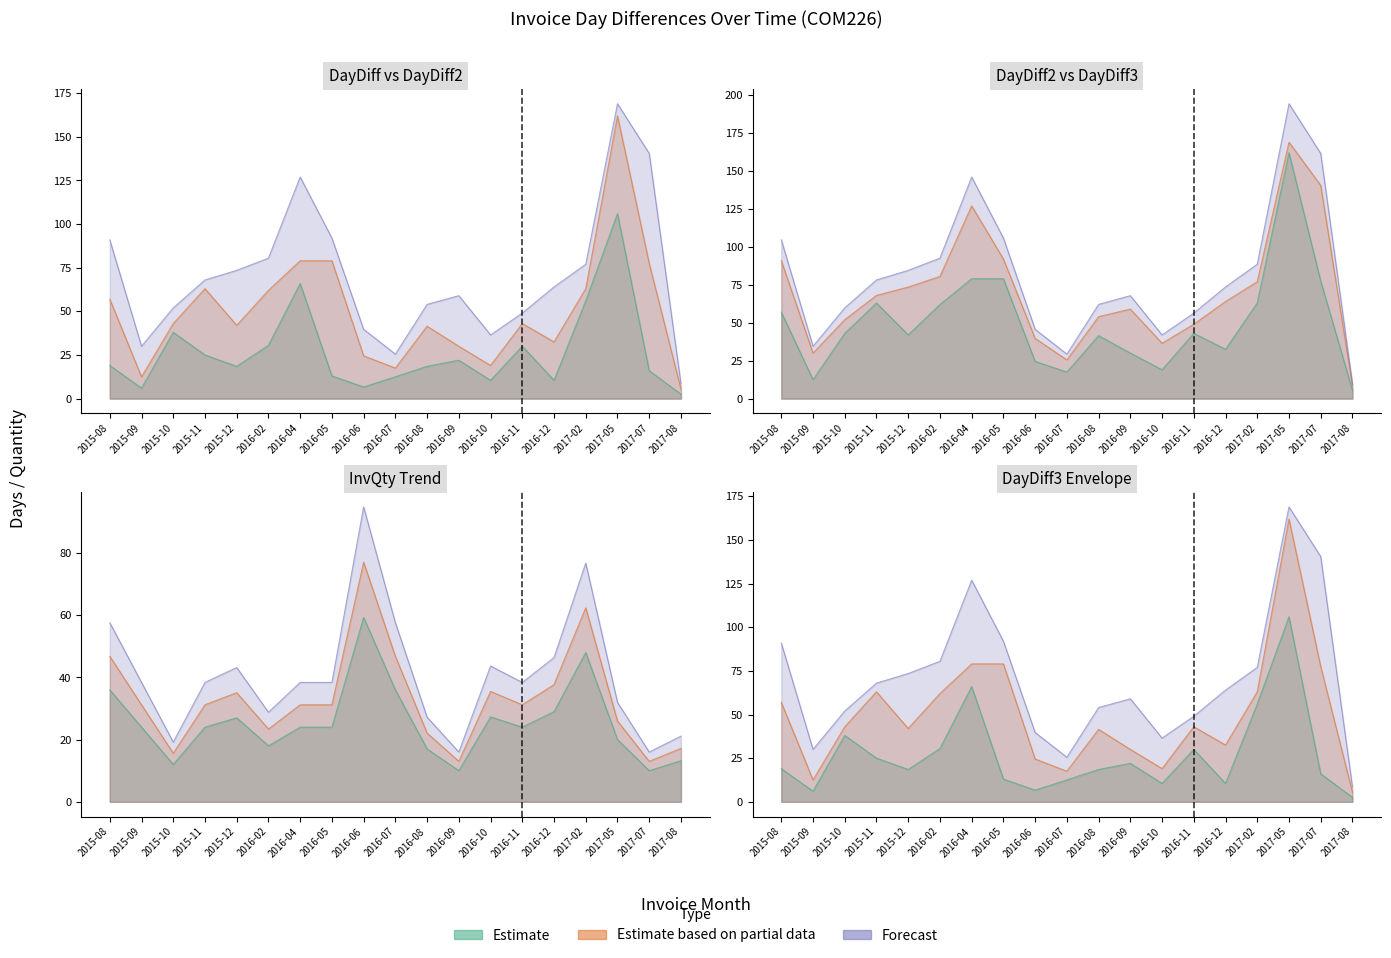

What is the sum of the DayDiff values at 2017-07 and 2016-04?

82.0